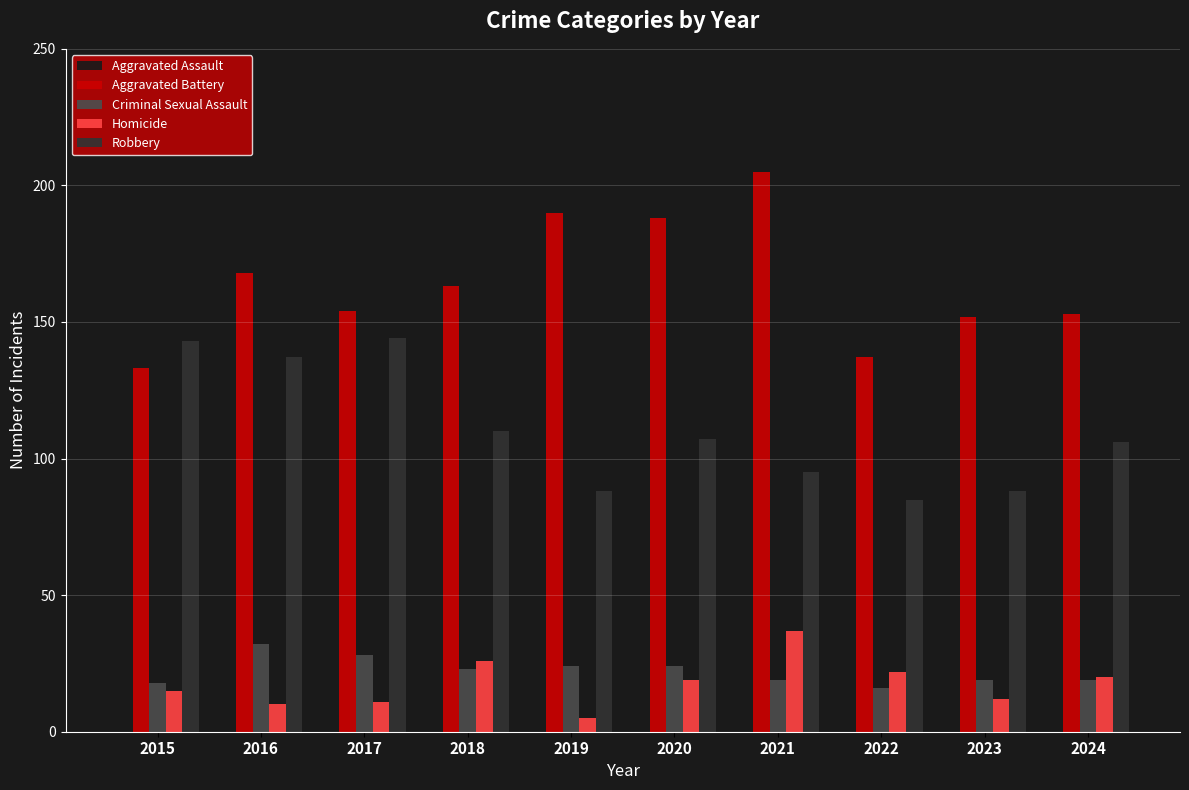

At which label does Criminal Sexual Assault first exceed 23?

2016